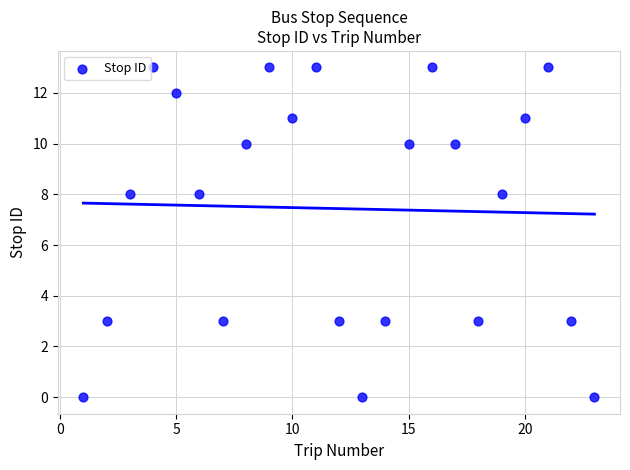

What is the range of Y values (max minus min)?

13